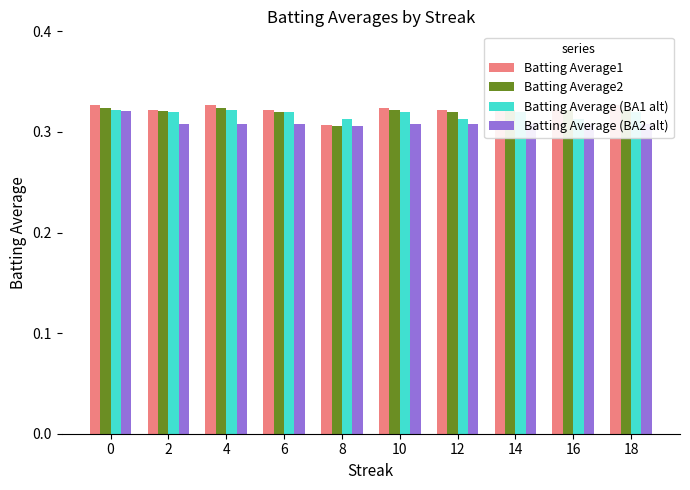

What is the average value of the Batting Average2 series?

0.3